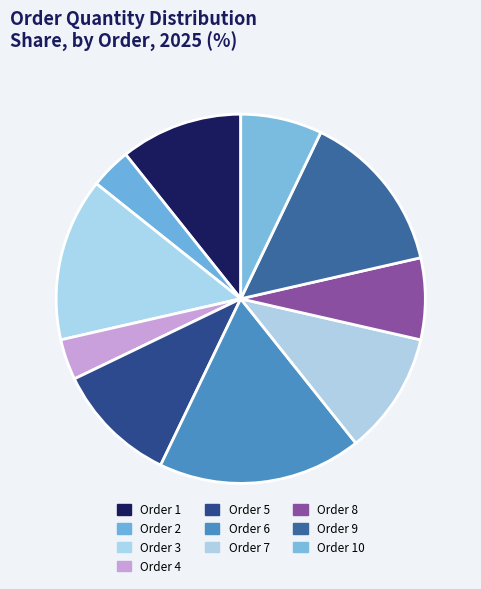

Between Order 1 and Order 8, which is larger?

Order 1